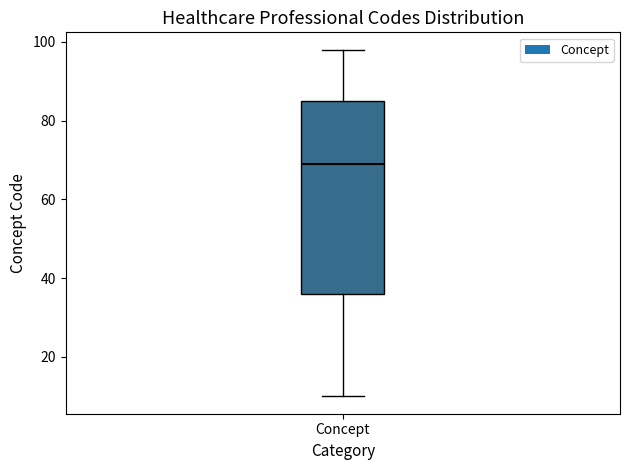

Where does the lower whisker of the box for Concept end on the y-axis? The values are not printed on the chart, so give them approximately, as read against the axis.

10